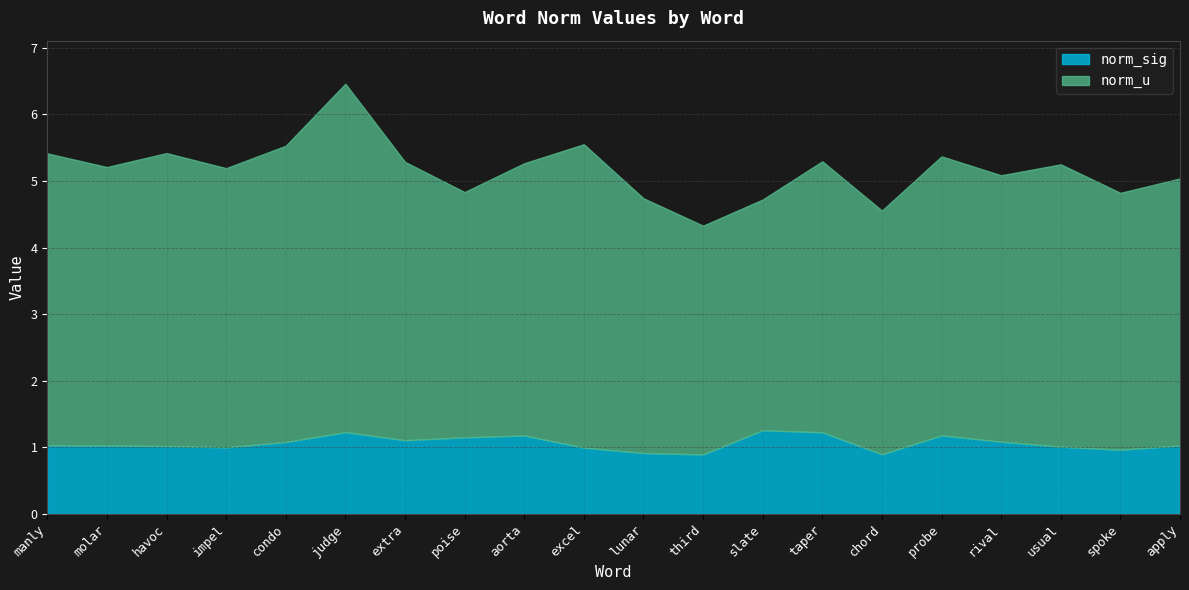

What are all the series names shown in the legend?

norm_sig, norm_u